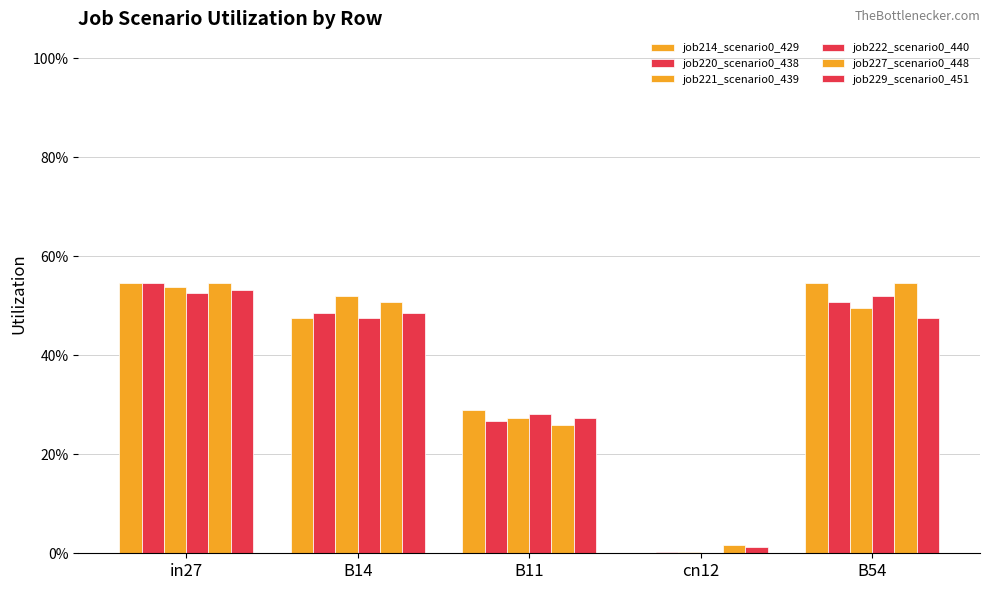

Which label corresponds to the largest value in the chart?

B54